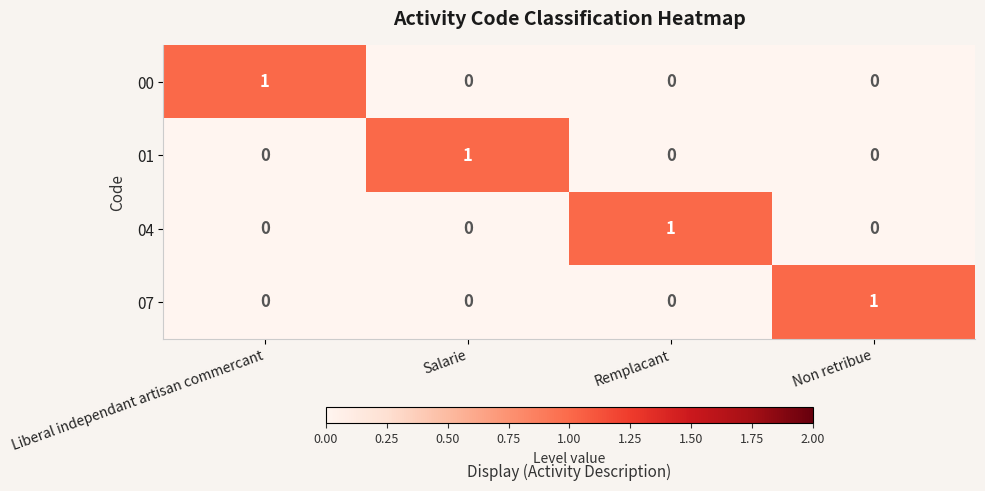

Count the 07 values in the range 0 to 1.

4